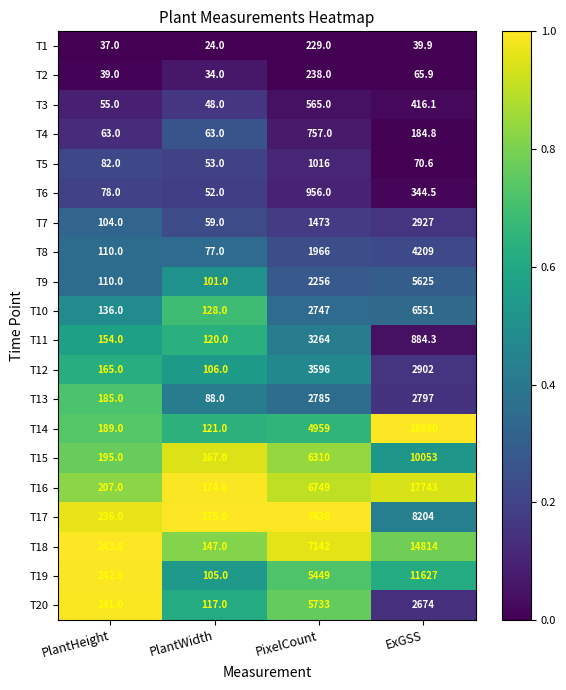

What is the approximate value of T1 at ExGSS?

39.9